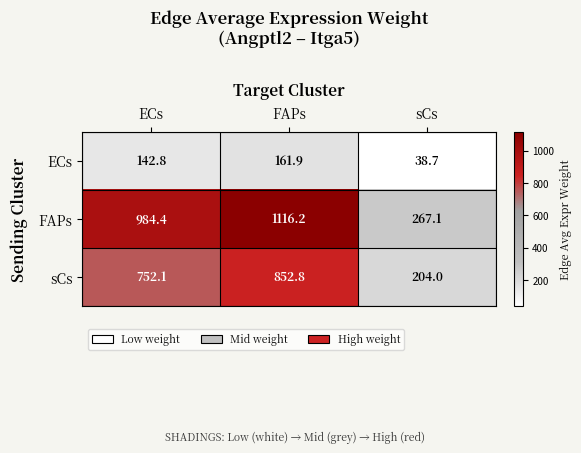

List the series in order of their peak value, highest first.

FAPs, sCs, ECs